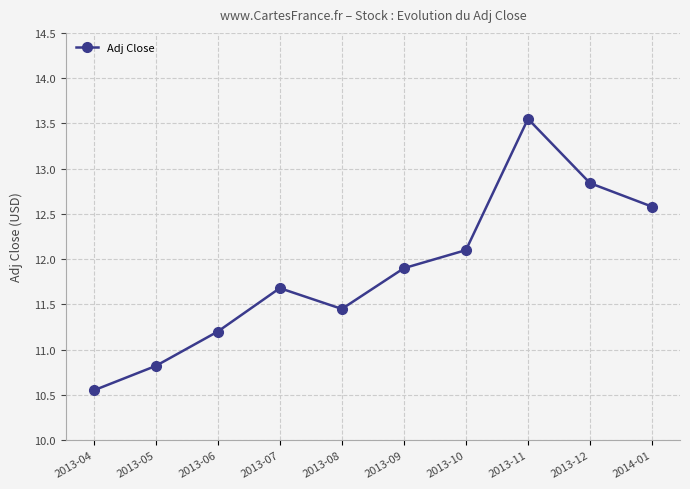

Does the chart have visible grid lines?

Yes